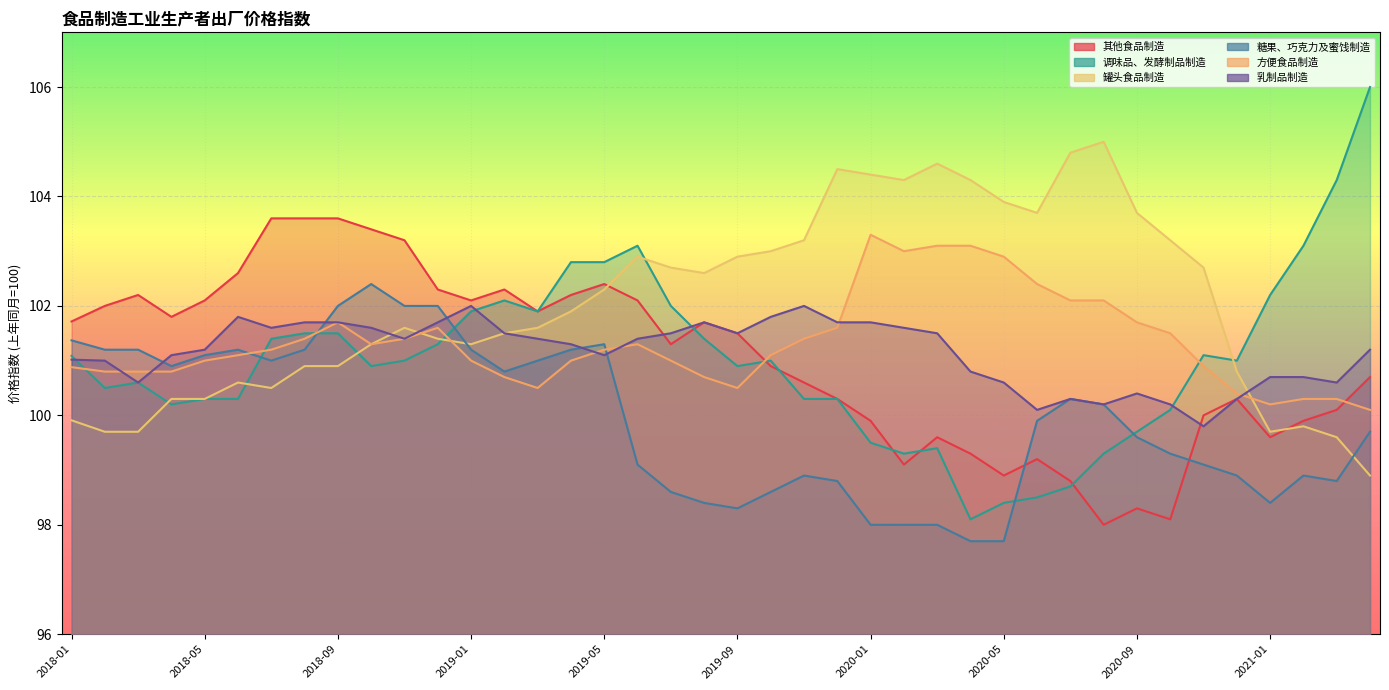

Reading right to left, extract all data points from this chart.

其他食品制造: 2021-04=100.7	2021-03=100.1	2021-02=99.9	2021-01=99.6	2020-12=100.3	2020-11=100.0	2020-10=98.1	2020-09=98.3	2020-08=98.0	2020-07=98.8	2020-06=99.2	2020-05=98.9	2020-04=99.3	2020-03=99.6	2020-02=99.1	2020-01=99.9	2019-12=100.3	2019-11=100.6	2019-10=100.9	2019-09=101.5	2019-08=101.7	2019-07=101.3	2019-06=102.1	2019-05=102.4	2019-04=102.2	2019-03=101.9	2019-02=102.3	2019-01=102.1	2018-12=102.3	2018-11=103.2	2018-10=103.4	2018-09=103.6	2018-08=103.6	2018-07=103.6	2018-06=102.6	2018-05=102.1	2018-04=101.8	2018-03=102.2	2018-02=102.0	2018-01=101.7
调味品、发酵制品制造: 2021-04=106.0	2021-03=104.3	2021-02=103.1	2021-01=102.2	2020-12=101.0	2020-11=101.1	2020-10=100.1	2020-09=99.7	2020-08=99.3	2020-07=98.7	2020-06=98.5	2020-05=98.4	2020-04=98.1	2020-03=99.4	2020-02=99.3	2020-01=99.5	2019-12=100.3	2019-11=100.3	2019-10=101.0	2019-09=100.9	2019-08=101.4	2019-07=102.0	2019-06=103.1	2019-05=102.8	2019-04=102.8	2019-03=101.9	2019-02=102.1	2019-01=101.9	2018-12=101.3	2018-11=101.0	2018-10=100.9	2018-09=101.5	2018-08=101.5	2018-07=101.4	2018-06=100.3	2018-05=100.3	2018-04=100.2	2018-03=100.6	2018-02=100.5	2018-01=101.1
罐头食品制造: 2021-04=98.9	2021-03=99.6	2021-02=99.8	2021-01=99.7	2020-12=100.8	2020-11=102.7	2020-10=103.2	2020-09=103.7	2020-08=105.0	2020-07=104.8	2020-06=103.7	2020-05=103.9	2020-04=104.3	2020-03=104.6	2020-02=104.3	2020-01=104.4	2019-12=104.5	2019-11=103.2	2019-10=103.0	2019-09=102.9	2019-08=102.6	2019-07=102.7	2019-06=102.9	2019-05=102.3	2019-04=101.9	2019-03=101.6	2019-02=101.5	2019-01=101.3	2018-12=101.4	2018-11=101.6	2018-10=101.3	2018-09=100.9	2018-08=100.9	2018-07=100.5	2018-06=100.6	2018-05=100.3	2018-04=100.3	2018-03=99.7	2018-02=99.7	2018-01=99.9
糖果、巧克力及蜜饯制造: 2021-04=99.7	2021-03=98.8	2021-02=98.9	2021-01=98.4	2020-12=98.9	2020-11=99.1	2020-10=99.3	2020-09=99.6	2020-08=100.2	2020-07=100.3	2020-06=99.9	2020-05=97.7	2020-04=97.7	2020-03=98.0	2020-02=98.0	2020-01=98.0	2019-12=98.8	2019-11=98.9	2019-10=98.6	2019-09=98.3	2019-08=98.4	2019-07=98.6	2019-06=99.1	2019-05=101.3	2019-04=101.2	2019-03=101.0	2019-02=100.8	2019-01=101.2	2018-12=102.0	2018-11=102.0	2018-10=102.4	2018-09=102.0	2018-08=101.2	2018-07=101.0	2018-06=101.2	2018-05=101.1	2018-04=100.9	2018-03=101.2	2018-02=101.2	2018-01=101.4
方便食品制造: 2021-04=100.1	2021-03=100.3	2021-02=100.3	2021-01=100.2	2020-12=100.4	2020-11=100.9	2020-10=101.5	2020-09=101.7	2020-08=102.1	2020-07=102.1	2020-06=102.4	2020-05=102.9	2020-04=103.1	2020-03=103.1	2020-02=103.0	2020-01=103.3	2019-12=101.6	2019-11=101.4	2019-10=101.1	2019-09=100.5	2019-08=100.7	2019-07=101.0	2019-06=101.3	2019-05=101.2	2019-04=101.0	2019-03=100.5	2019-02=100.7	2019-01=101.0	2018-12=101.6	2018-11=101.4	2018-10=101.3	2018-09=101.7	2018-08=101.4	2018-07=101.2	2018-06=101.1	2018-05=101.0	2018-04=100.8	2018-03=100.8	2018-02=100.8	2018-01=100.9
乳制品制造: 2021-04=101.2	2021-03=100.6	2021-02=100.7	2021-01=100.7	2020-12=100.3	2020-11=99.8	2020-10=100.2	2020-09=100.4	2020-08=100.2	2020-07=100.3	2020-06=100.1	2020-05=100.6	2020-04=100.8	2020-03=101.5	2020-02=101.6	2020-01=101.7	2019-12=101.7	2019-11=102.0	2019-10=101.8	2019-09=101.5	2019-08=101.7	2019-07=101.5	2019-06=101.4	2019-05=101.1	2019-04=101.3	2019-03=101.4	2019-02=101.5	2019-01=102.0	2018-12=101.7	2018-11=101.4	2018-10=101.6	2018-09=101.7	2018-08=101.7	2018-07=101.6	2018-06=101.8	2018-05=101.2	2018-04=101.1	2018-03=100.6	2018-02=101.0	2018-01=101.0